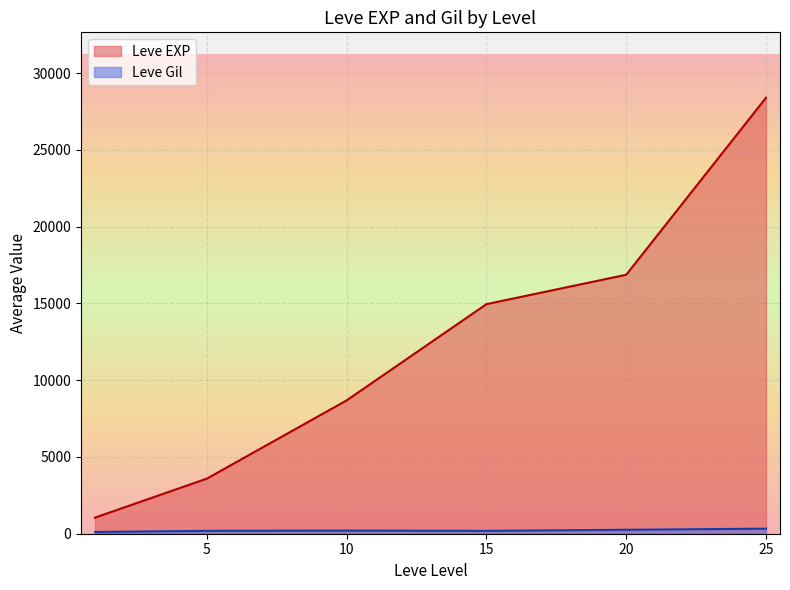

Which series has the largest range (max minus min)?

Leve EXP